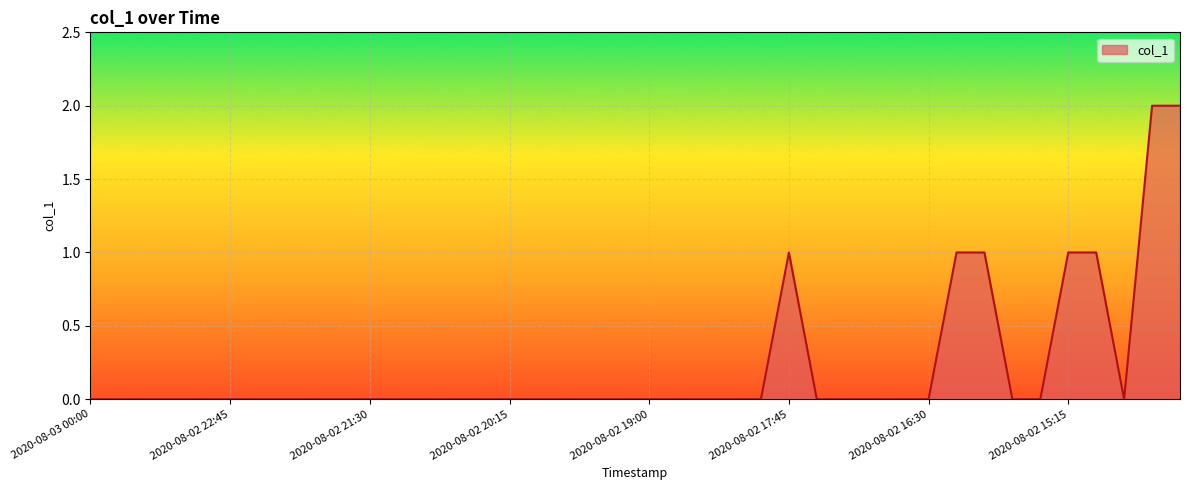

Rank the categories by value from lowest to highest.

2020-08-03 00:00, 2020-08-02 23:45, 2020-08-02 23:30, 2020-08-02 23:15, 2020-08-02 23:00, 2020-08-02 22:45, 2020-08-02 22:30, 2020-08-02 22:15, 2020-08-02 22:00, 2020-08-02 21:45, 2020-08-02 21:30, 2020-08-02 21:15, 2020-08-02 21:00, 2020-08-02 20:45, 2020-08-02 20:30, 2020-08-02 20:15, 2020-08-02 20:00, 2020-08-02 19:45, 2020-08-02 19:30, 2020-08-02 19:15, 2020-08-02 19:00, 2020-08-02 18:45, 2020-08-02 18:30, 2020-08-02 18:15, 2020-08-02 18:00, 2020-08-02 17:30, 2020-08-02 17:15, 2020-08-02 17:00, 2020-08-02 16:45, 2020-08-02 16:30, 2020-08-02 15:45, 2020-08-02 15:30, 2020-08-02 14:45, 2020-08-02 17:45, 2020-08-02 16:15, 2020-08-02 16:00, 2020-08-02 15:15, 2020-08-02 15:00, 2020-08-02 14:30, 2020-08-02 14:15